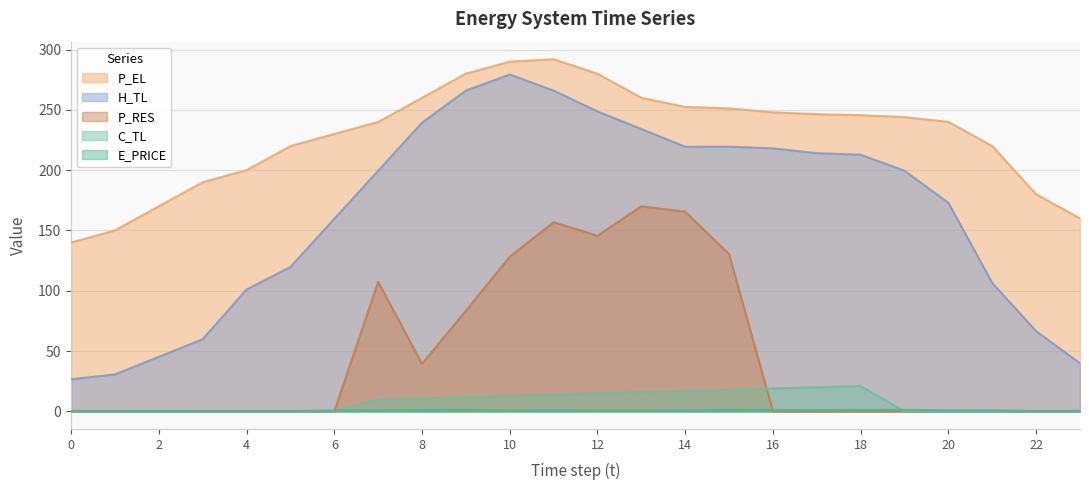

Which series has the widest spread of values?

H_TL